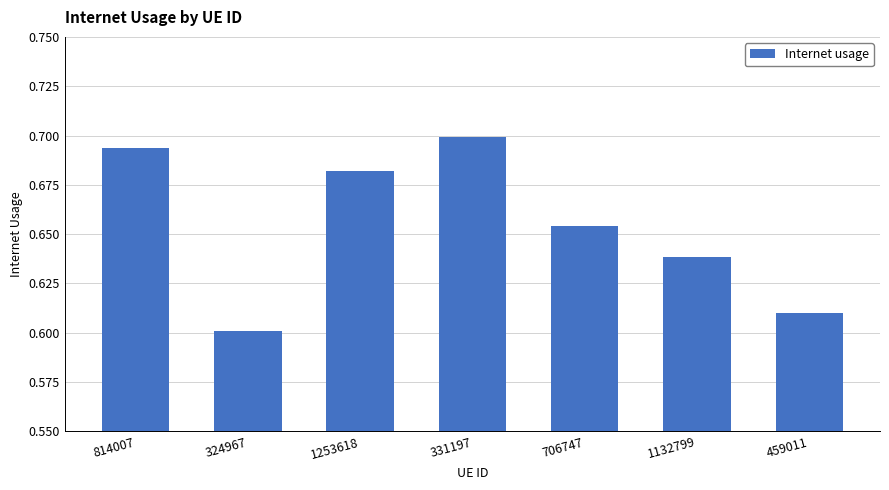

Which has a higher value, 331197 or 706747?

331197